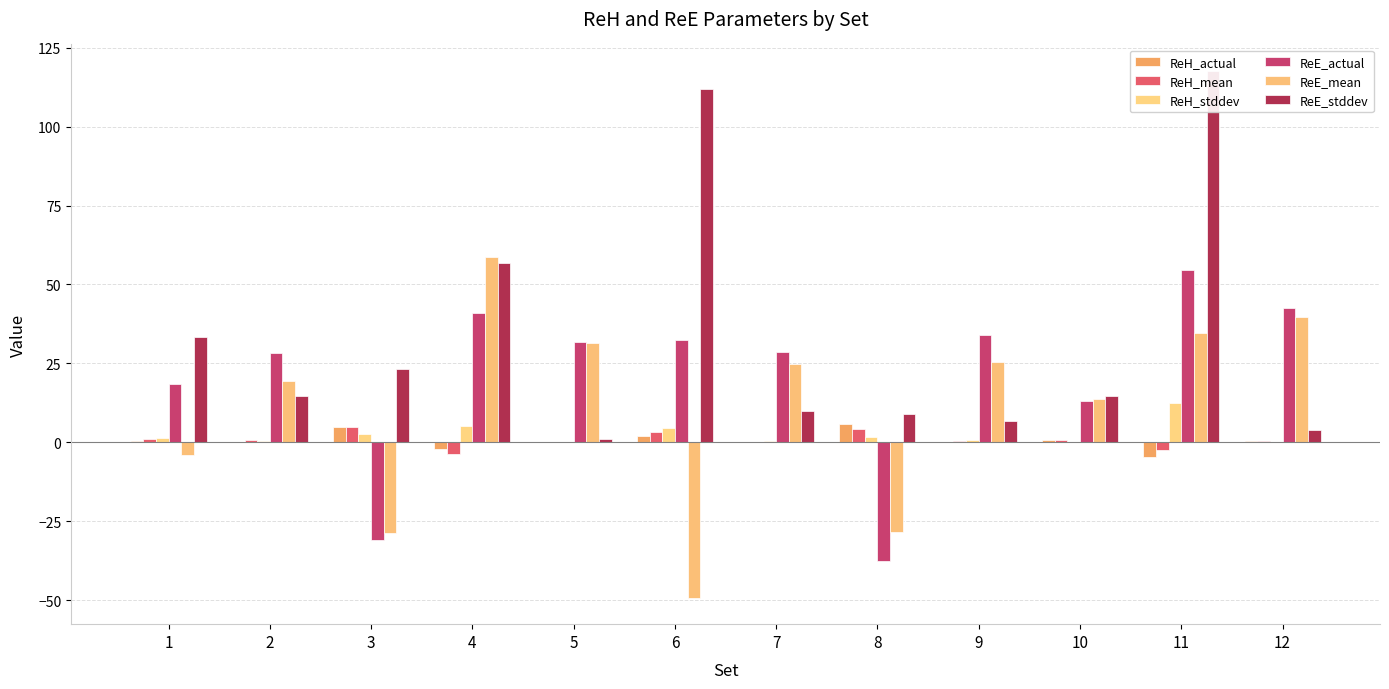

Which series changed the most between 1 and 6?

ReE_stddev